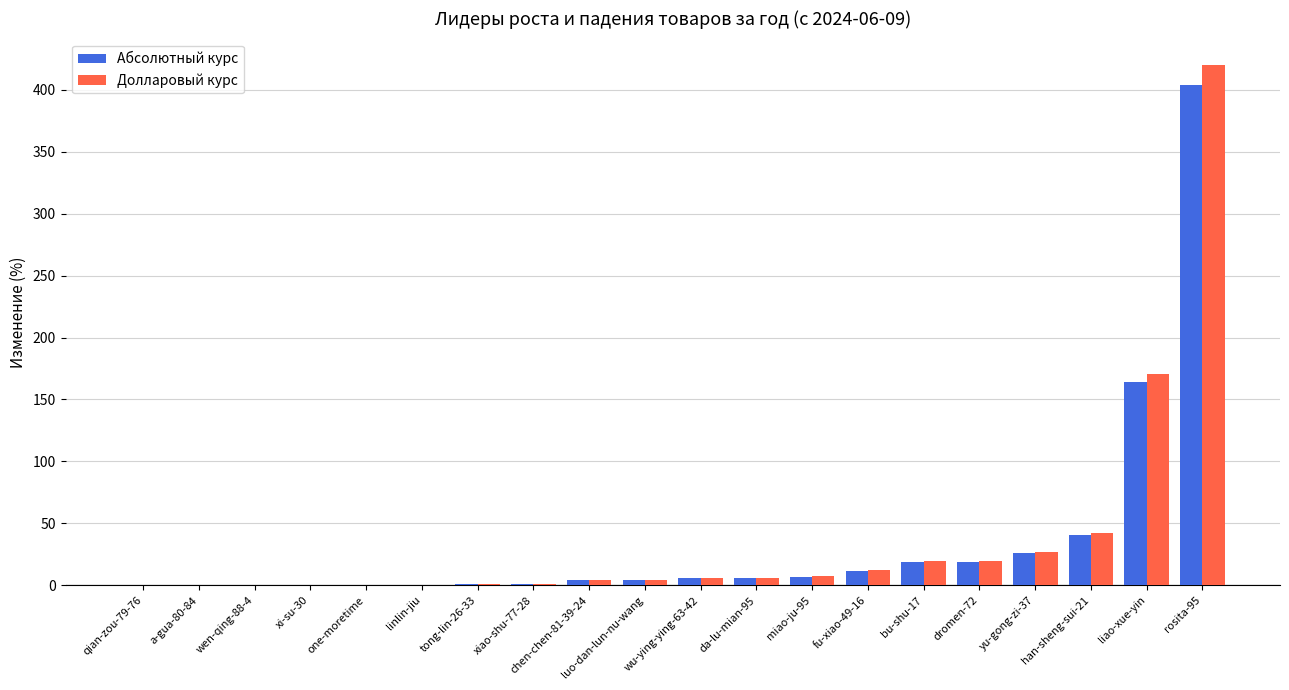

What is the greatest value displayed?

420.2